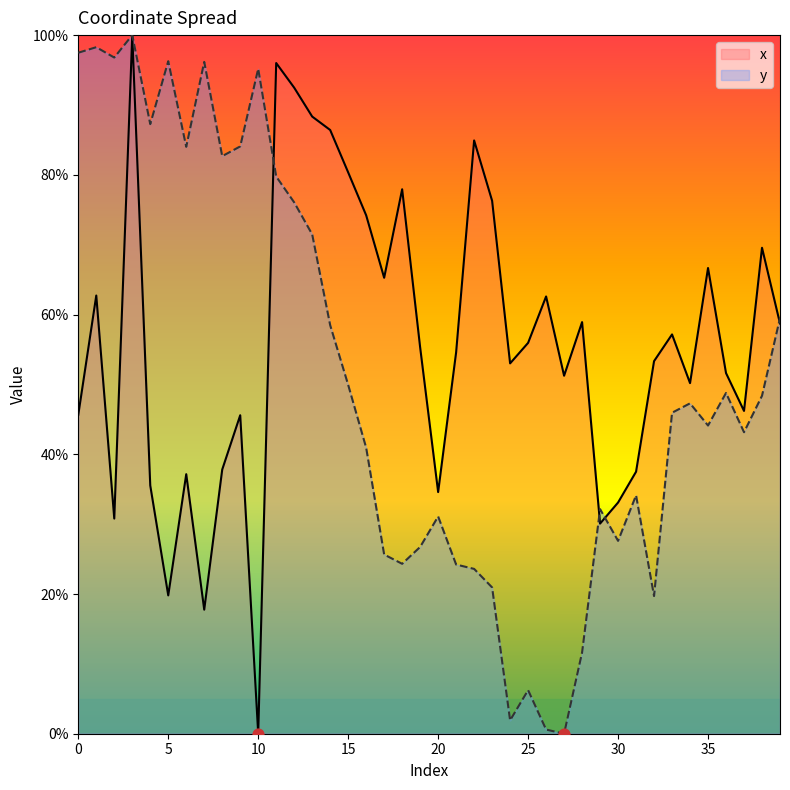

Which series has the widest spread of Y values?

x